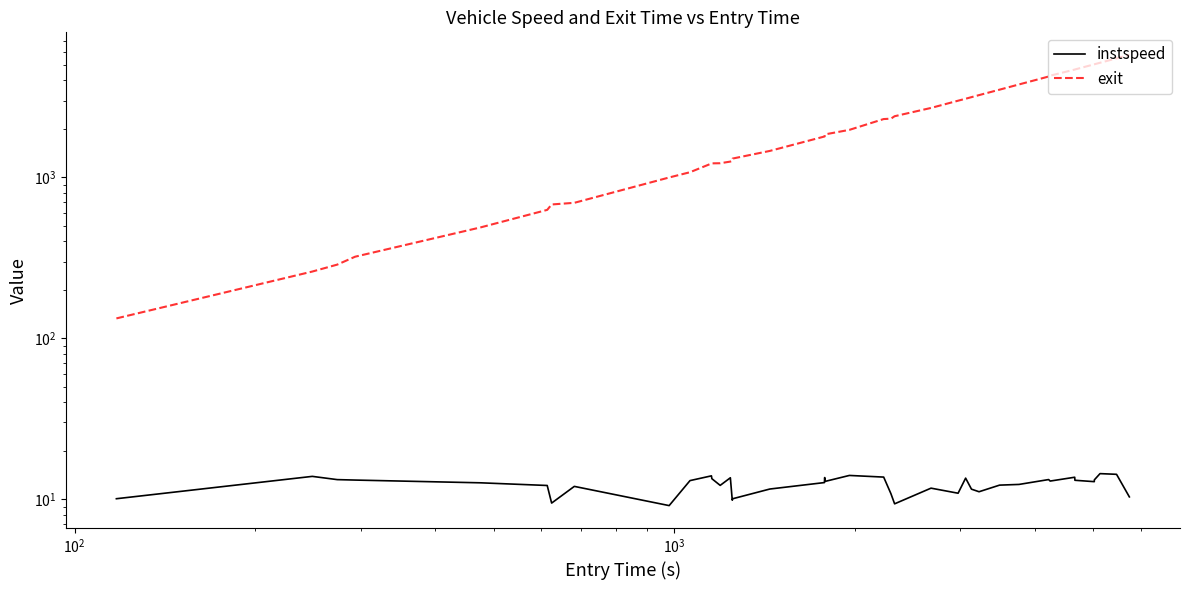

Reading left to right, extract all data points from this chart.

instspeed: 10.1	13.9	13.3	13.2	12.7	12.2	9.5	12.0	9.1	13.1	14.0	13.4	12.2	13.6	9.9	10.1	11.6	12.7	13.7	12.9	14.1	13.7	10.8	9.4	11.7	10.9	13.5	11.6	11.1	12.2	12.4	13.3	13.0	13.7	13.1	12.9	13.2	14.4	14.3	10.4
exit: 132.9	259.8	286.9	321.3	488.9	627.7	678.3	694.5	997.7	1075.7	1218.2	1221.1	1223.2	1252.4	1266.6	1307.9	1458.7	1792.5	1795.6	1848.3	1971.2	2301.0	2313.5	2396.0	2697.5	2991.8	3076.7	3147.8	3240.4	3502.8	3774.6	4227.8	4278.3	4669.2	4675.7	5033.7	5036.7	5146.6	5481.2	5762.1